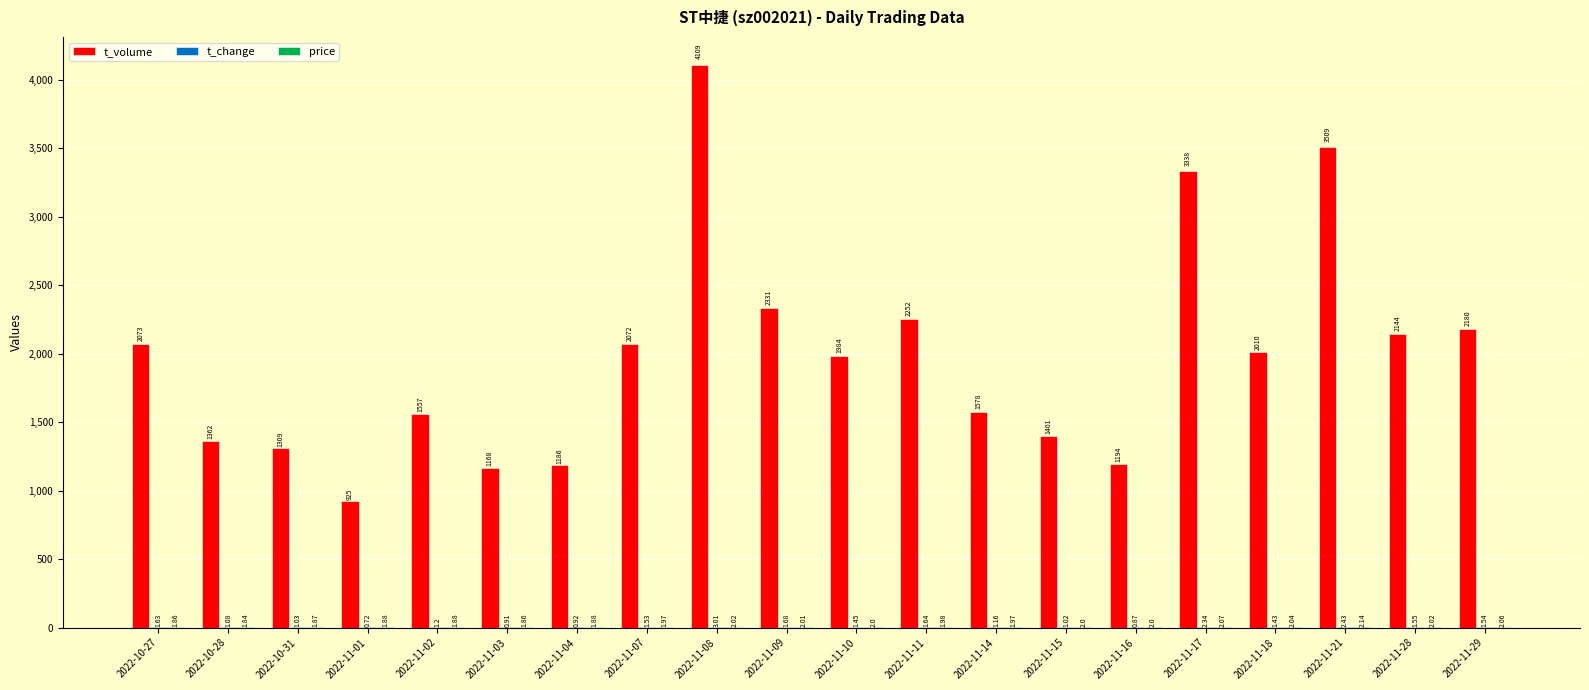

The value of t_volume at 2022-11-11 is 2252.0. True or false?

True